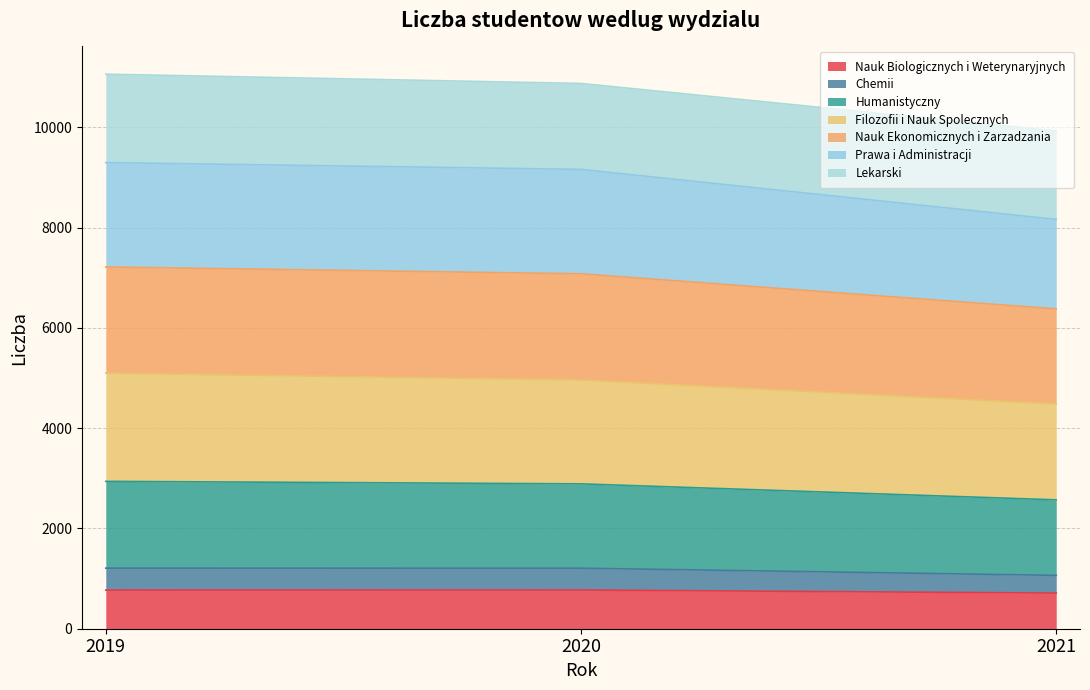

Which series changed the most between 2019 and 2020?

Filozofii i Nauk Spolecznych